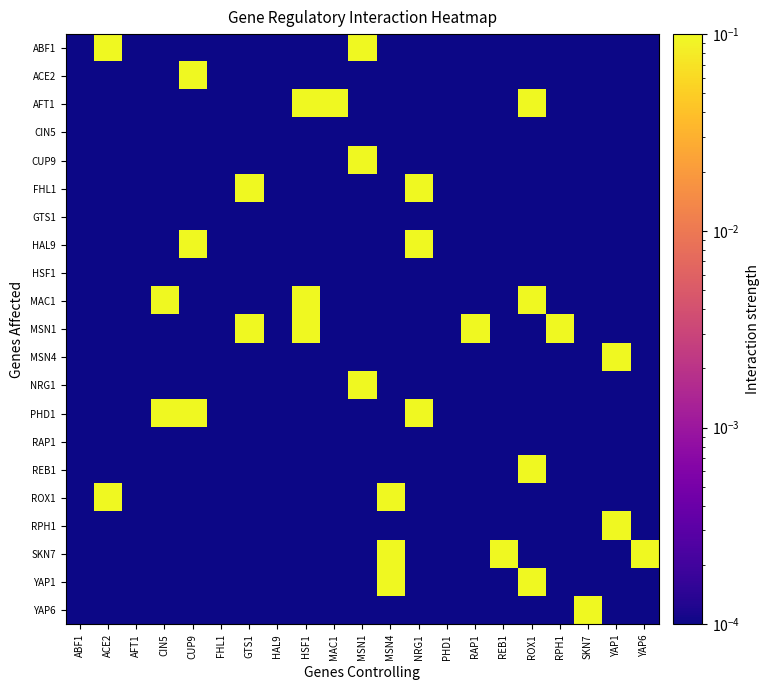

Count the number of categories in the chart.

21